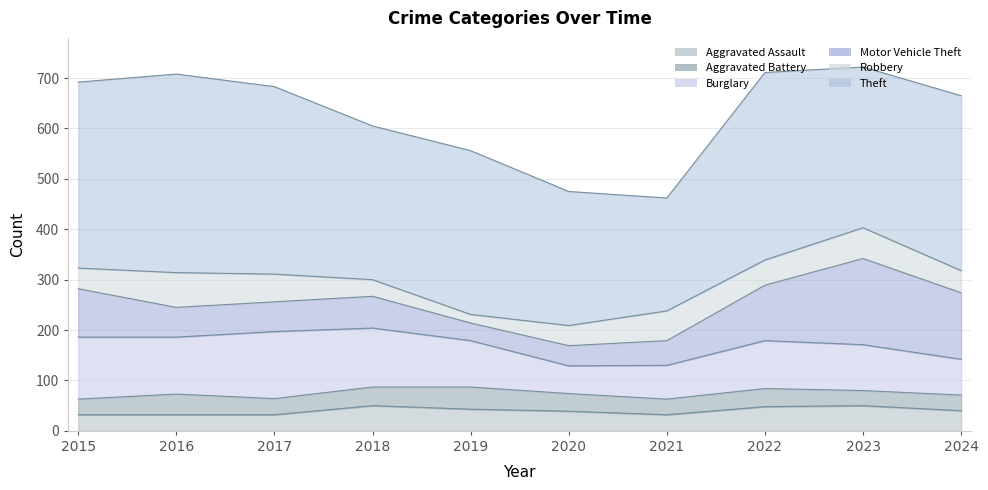

List the series in order of their peak value, highest first.

Theft, Motor Vehicle Theft, Burglary, Robbery, Aggravated Assault, Aggravated Battery